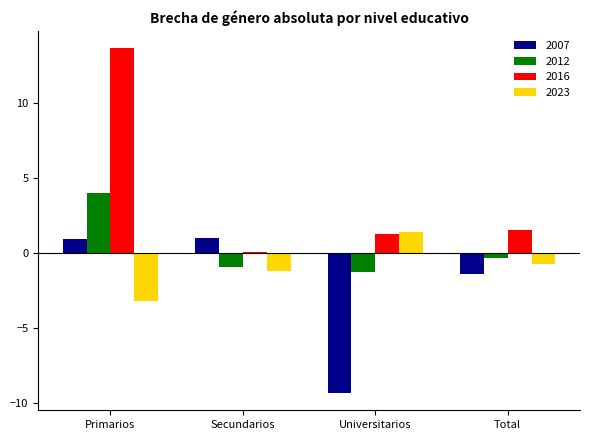

How many data points in 2016 are above 1?

3